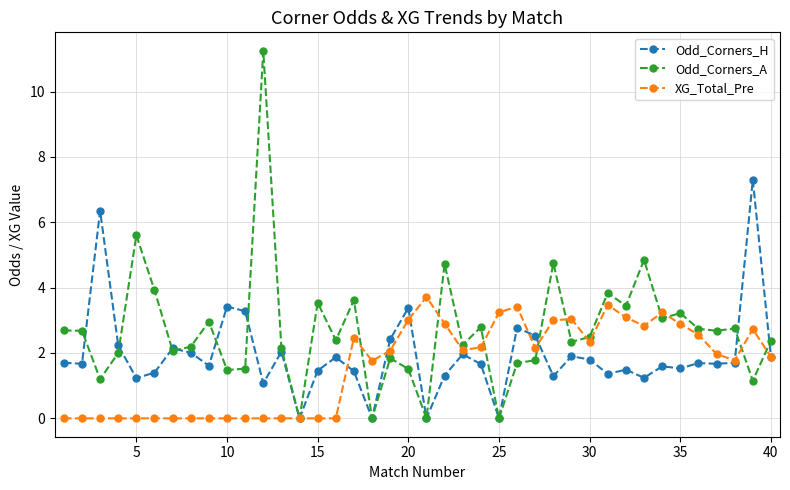

Rank the series by their maximum value, from lowest to highest.

XG_Total_Pre, Odd_Corners_H, Odd_Corners_A